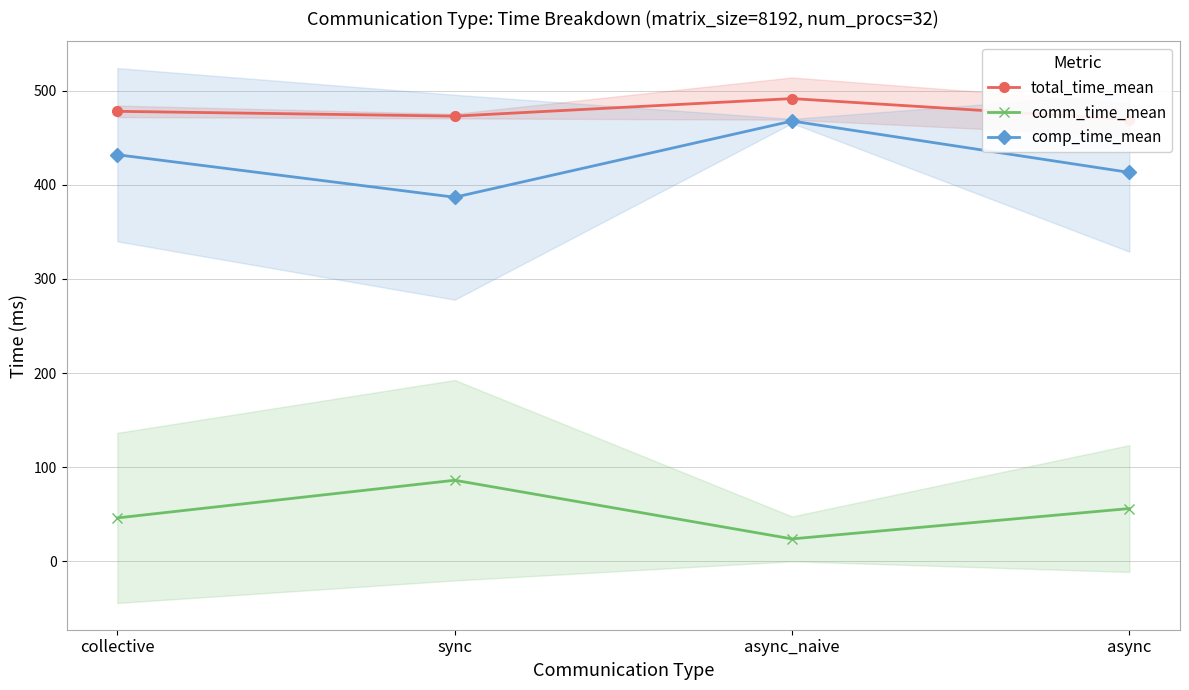

What is the difference between the comp_time_mean values at collective and async_naive?

35.8